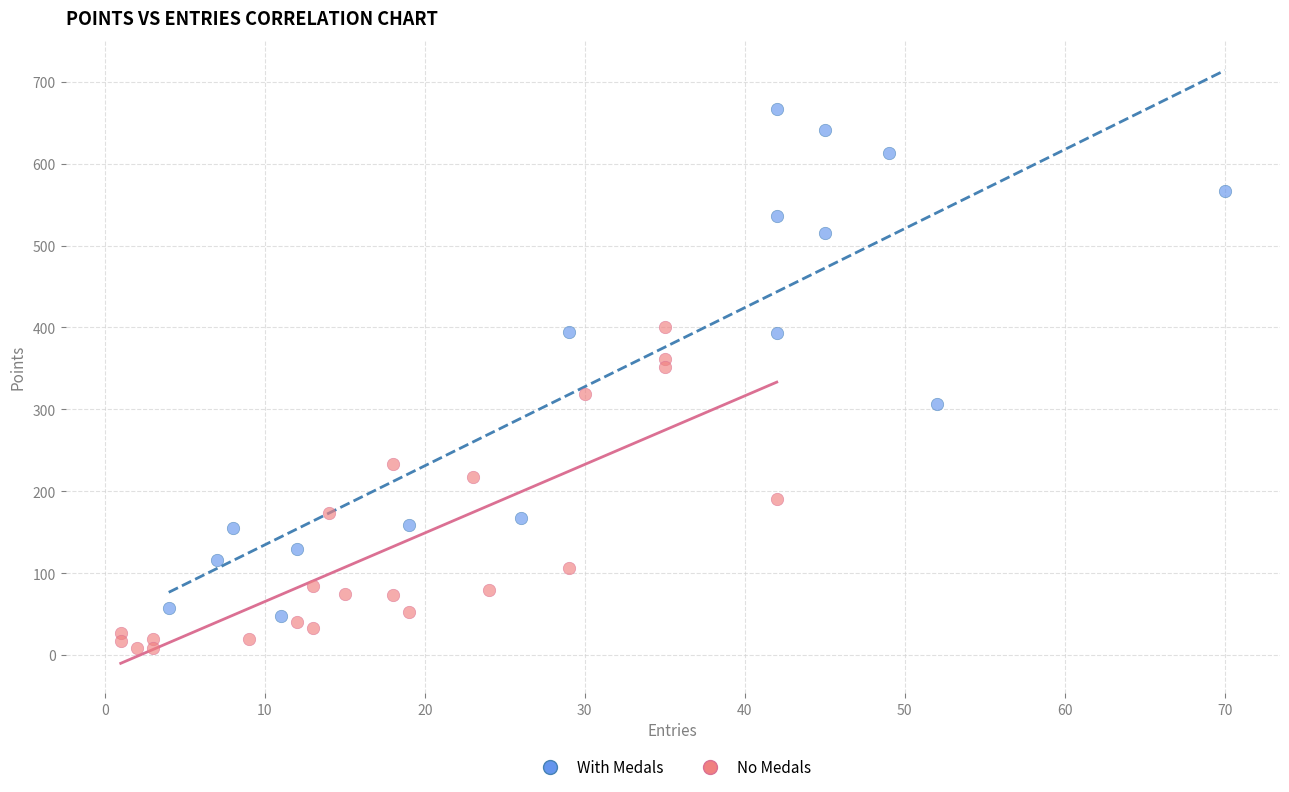

Which series reaches the maximum Y coordinate?

With Medals